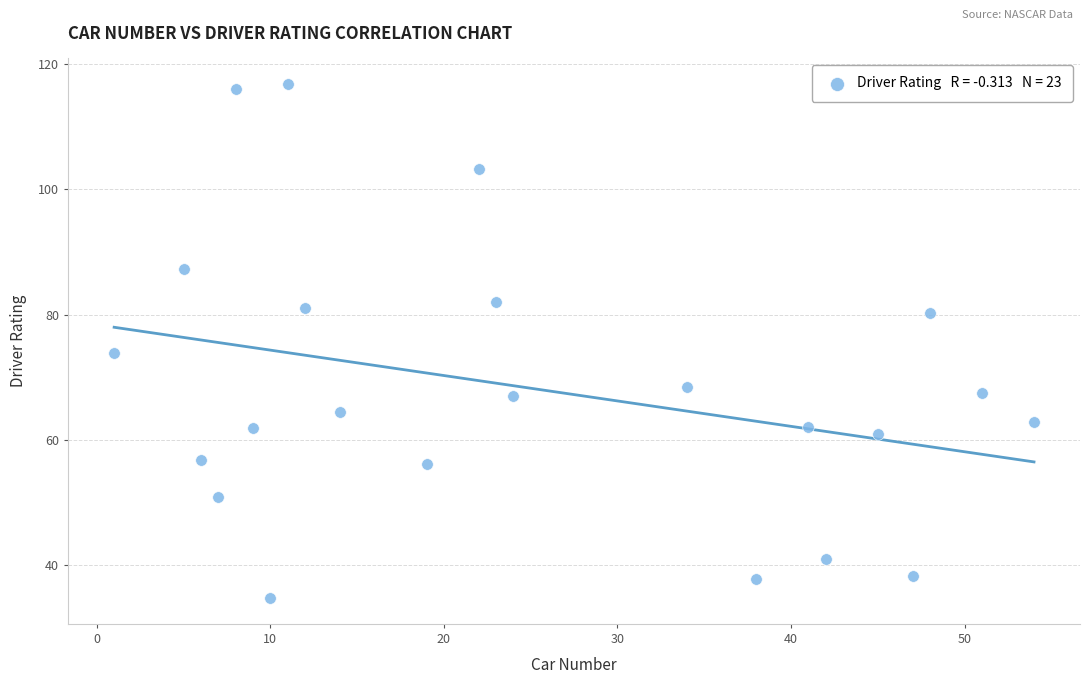

What Y value in the scatter plot is closest to 75?

73.8